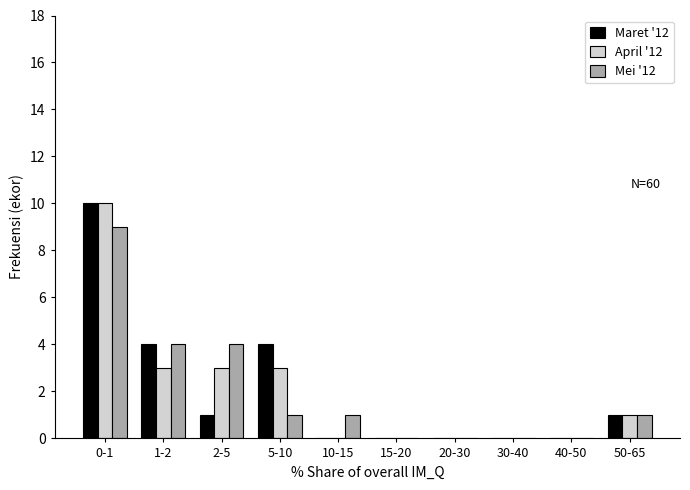

Reading left to right, list all the values displayed in this chart.

Maret '12: 0-1=10	1-2=4	2-5=1	5-10=4	10-15=0	15-20=0	20-30=0	30-40=0	40-50=0	50-65=1
April '12: 0-1=10	1-2=3	2-5=3	5-10=3	10-15=0	15-20=0	20-30=0	30-40=0	40-50=0	50-65=1
Mei '12: 0-1=9	1-2=4	2-5=4	5-10=1	10-15=1	15-20=0	20-30=0	30-40=0	40-50=0	50-65=1